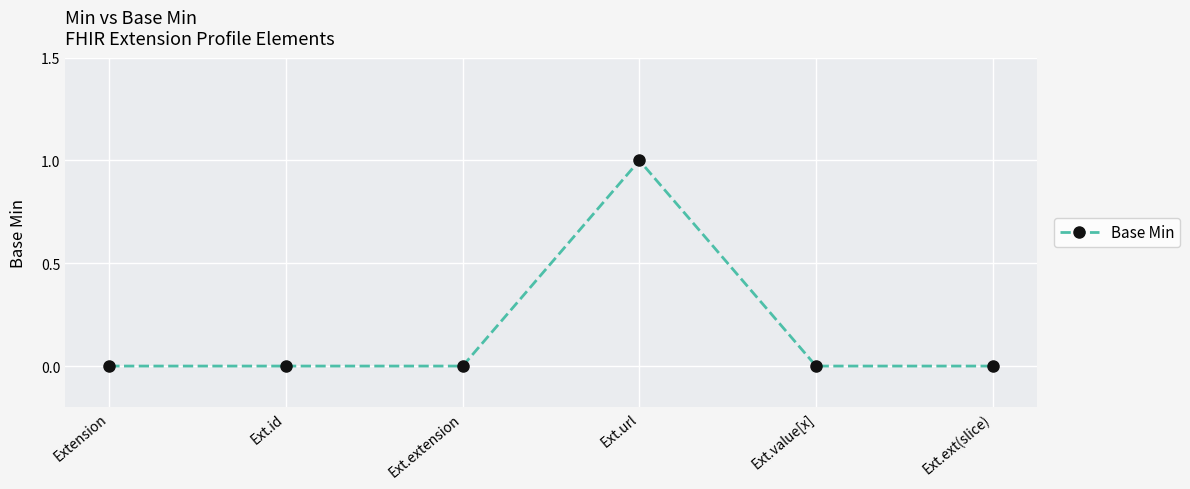

Between Ext.url and Ext.ext(slice), which is larger?

Ext.url